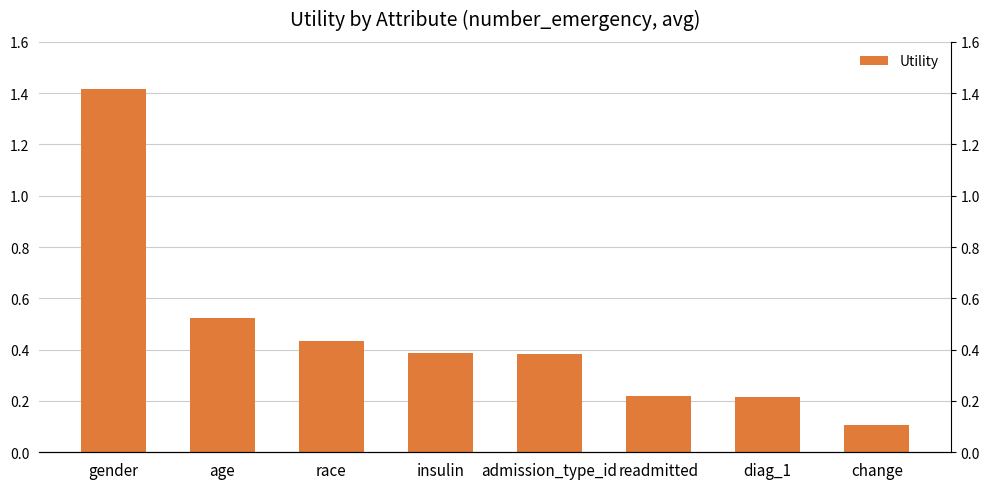

Which has a higher value, diag_1 or gender?

gender